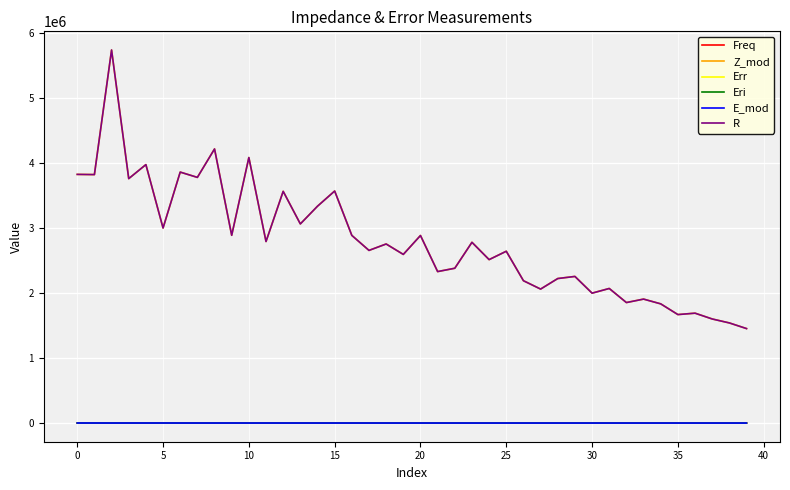

Which series has the widest spread of values?

R